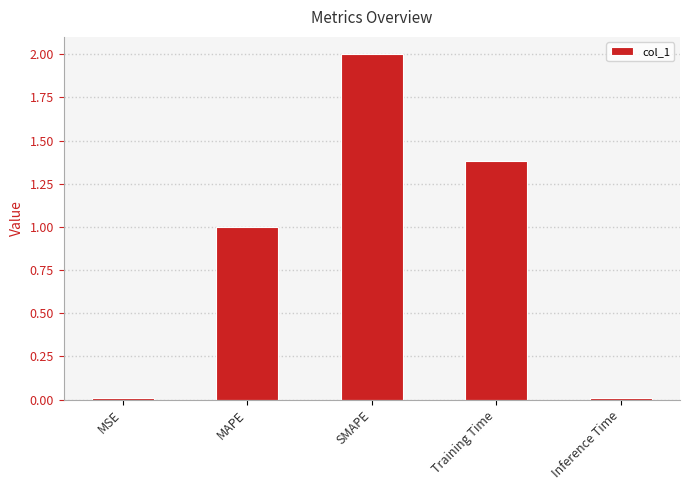

What is the approximate value at SMAPE?

2.0